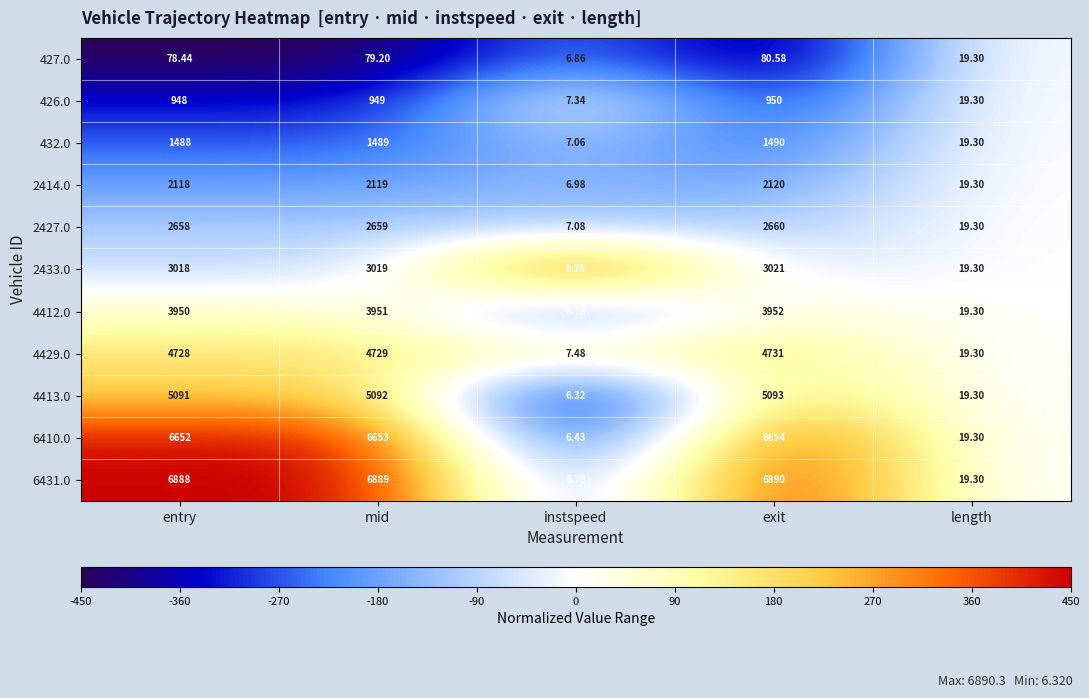

At exit, list the series in order from smallest to largest.

427.0, 426.0, 432.0, 2414.0, 2427.0, 2433.0, 4412.0, 4429.0, 4413.0, 6410.0, 6431.0